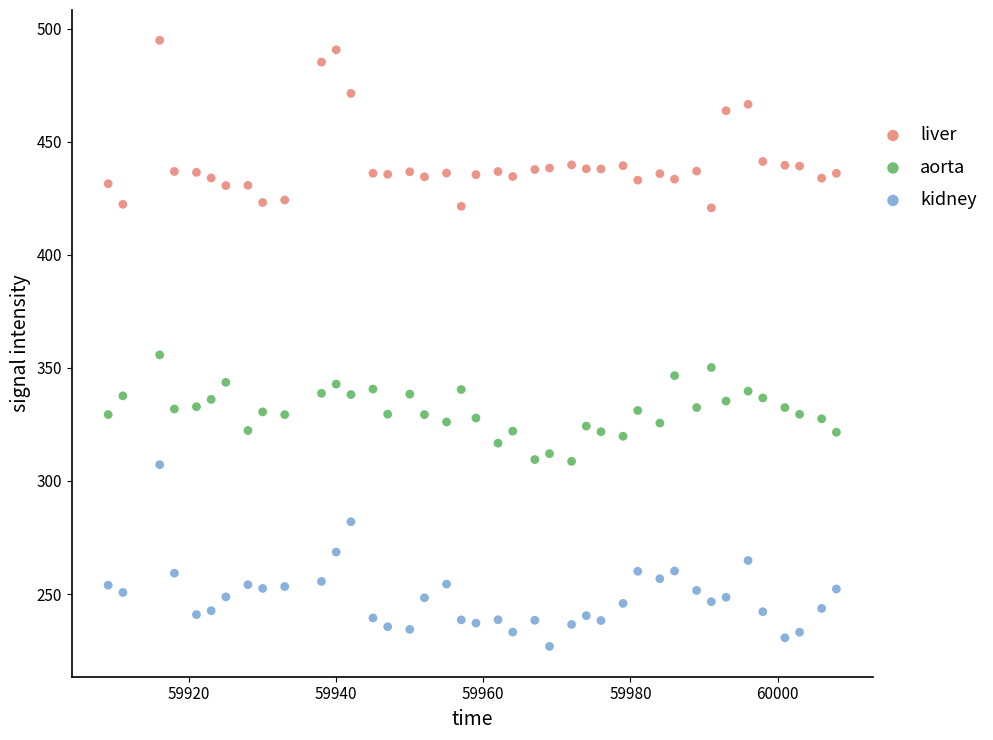

Across all data points, what is the range of X values (max minus min)?

99.0